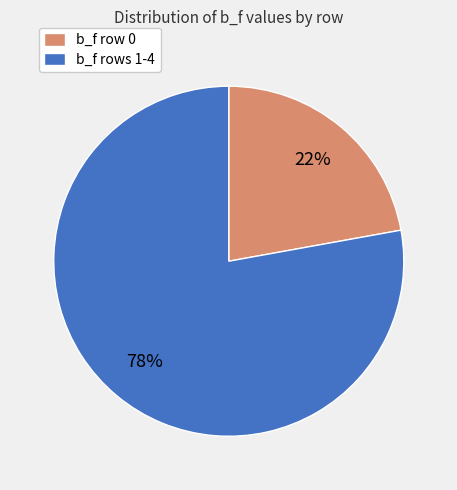

Combined, do b_f row 0 and b_f rows 1-4 account for over 50%?

Yes